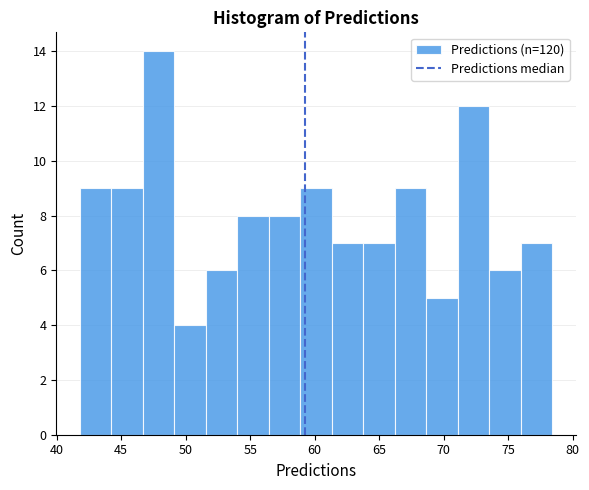

What is the height of the bar covering 46.5 to 49.0 on the x-axis? Neither the bar edges nor the heights are printed on the chart, so give them approximately, as read against the axes.

14